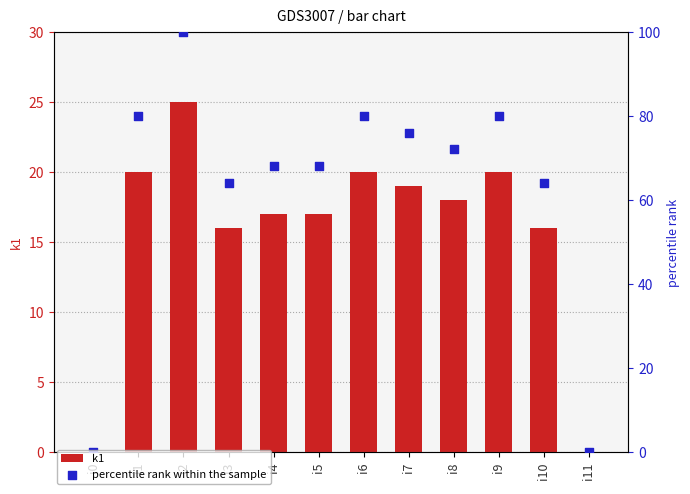

Which series has the largest Y range (max minus min)?

percentile rank within the sample